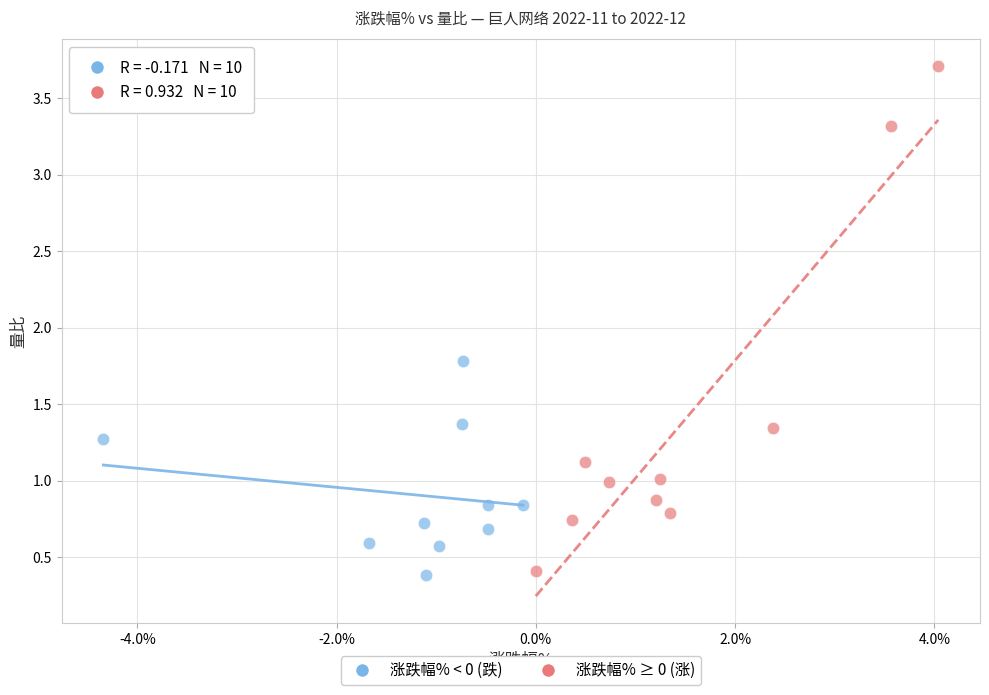

What are all the series names shown in the legend?

涨跌幅% < 0 (跌), 涨跌幅% ≥ 0 (涨)